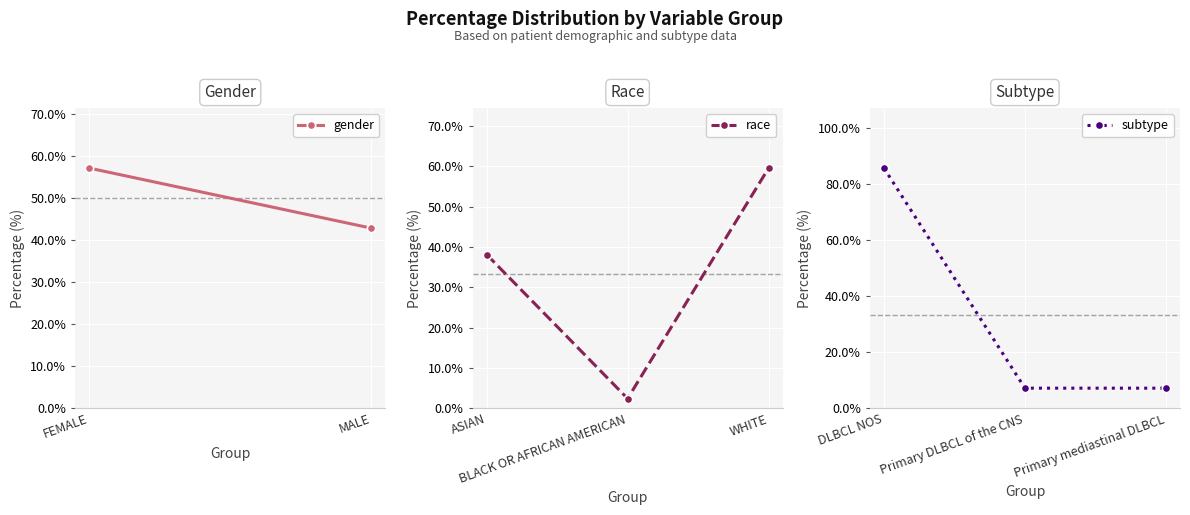

Is it true that subtype equals 85.7 at DLBCL NOS?

True